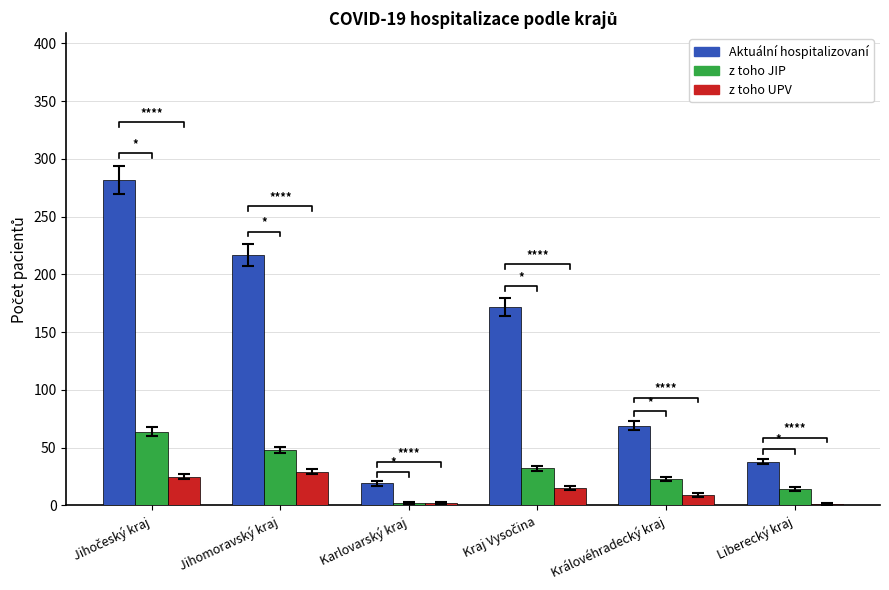

List the labels in order of z toho JIP value, largest first.

Jihočeský kraj, Jihomoravský kraj, Kraj Vysočina, Královéhradecký kraj, Liberecký kraj, Karlovarský kraj